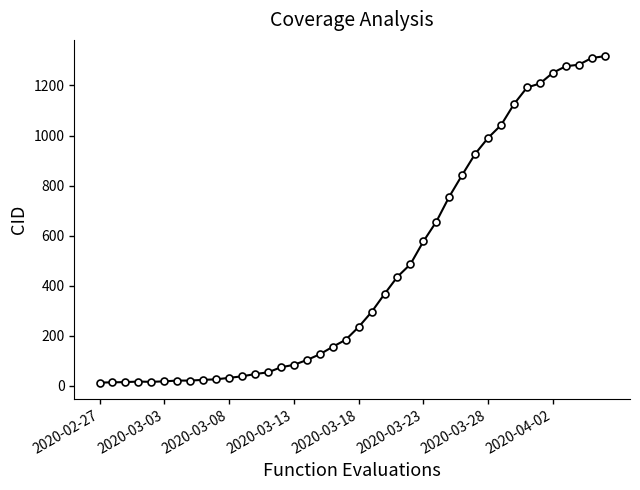

How many data points are less than 235?

20